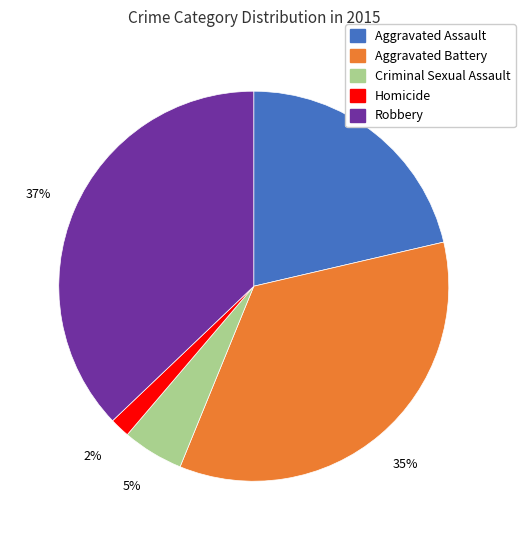

To the nearest percent, what is the combined percentage of Homicide and Criminal Sexual Assault?

7%